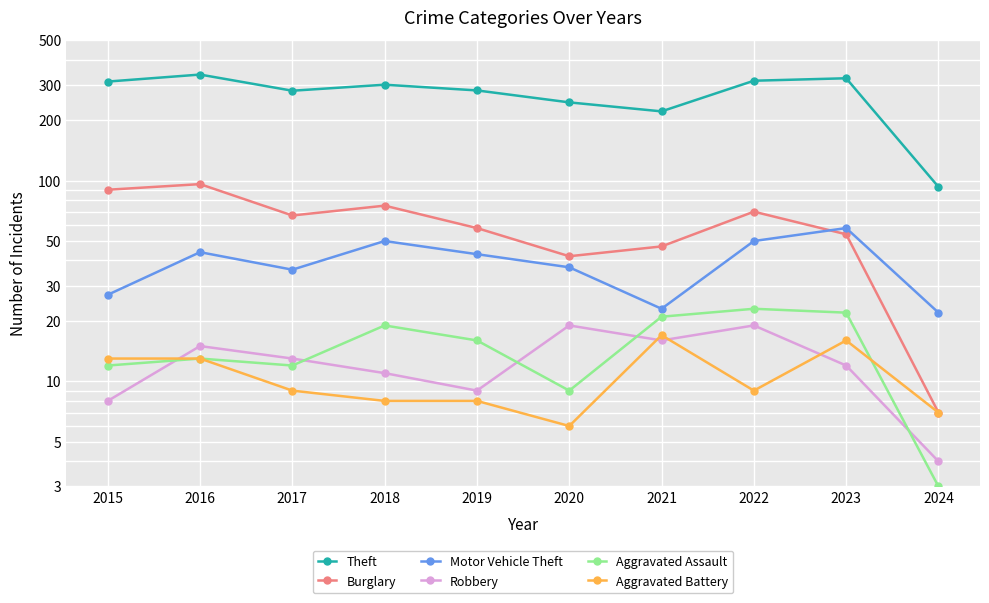

How many data points in Aggravated Battery are above 9?

4